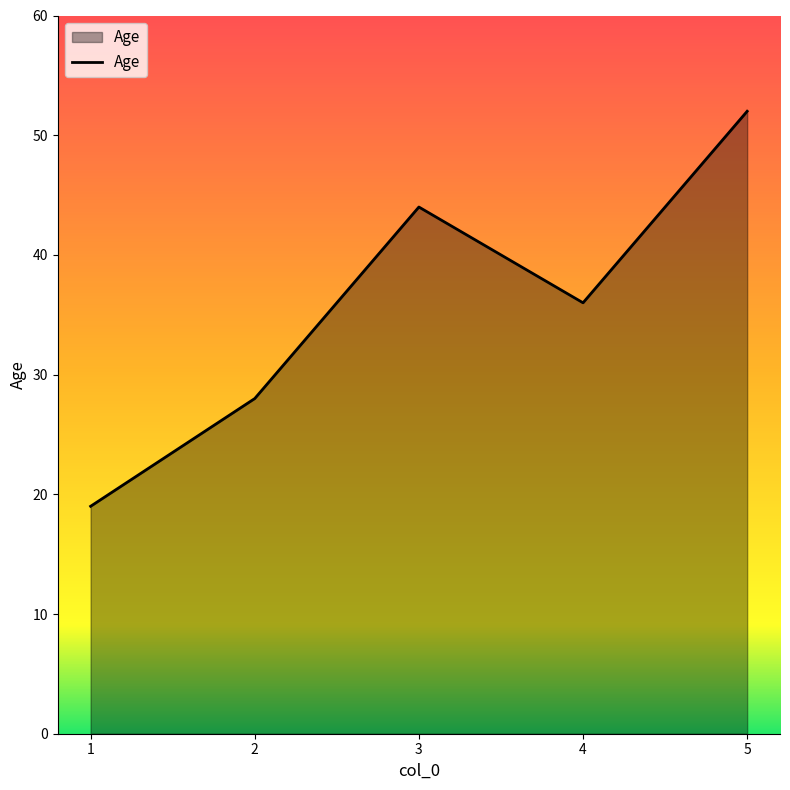

Is it true that the value at 2 is 28?

True